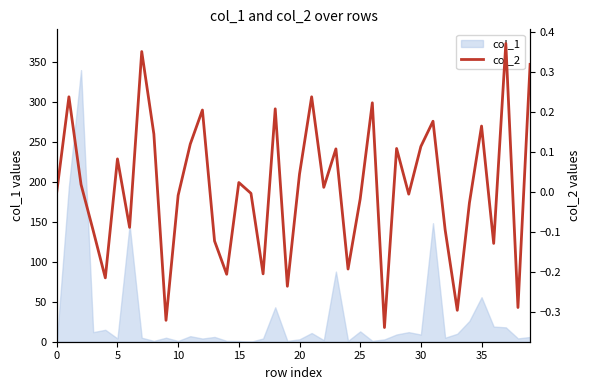

The value at 35 is 0.6. True or false?

False